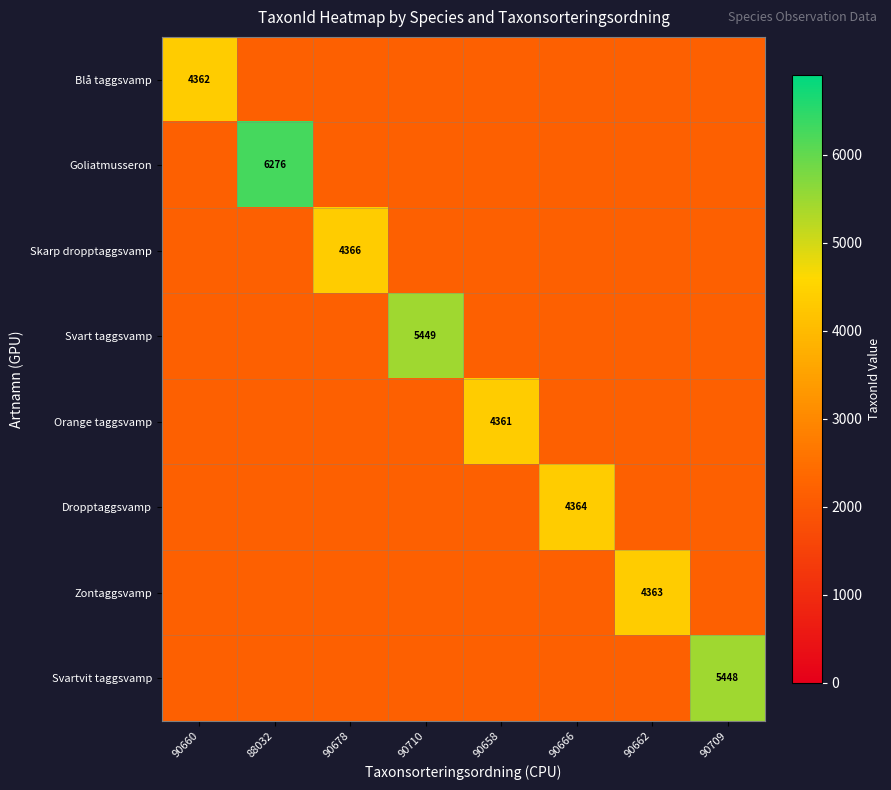

What is the minimum value shown in the chart?

2180.5